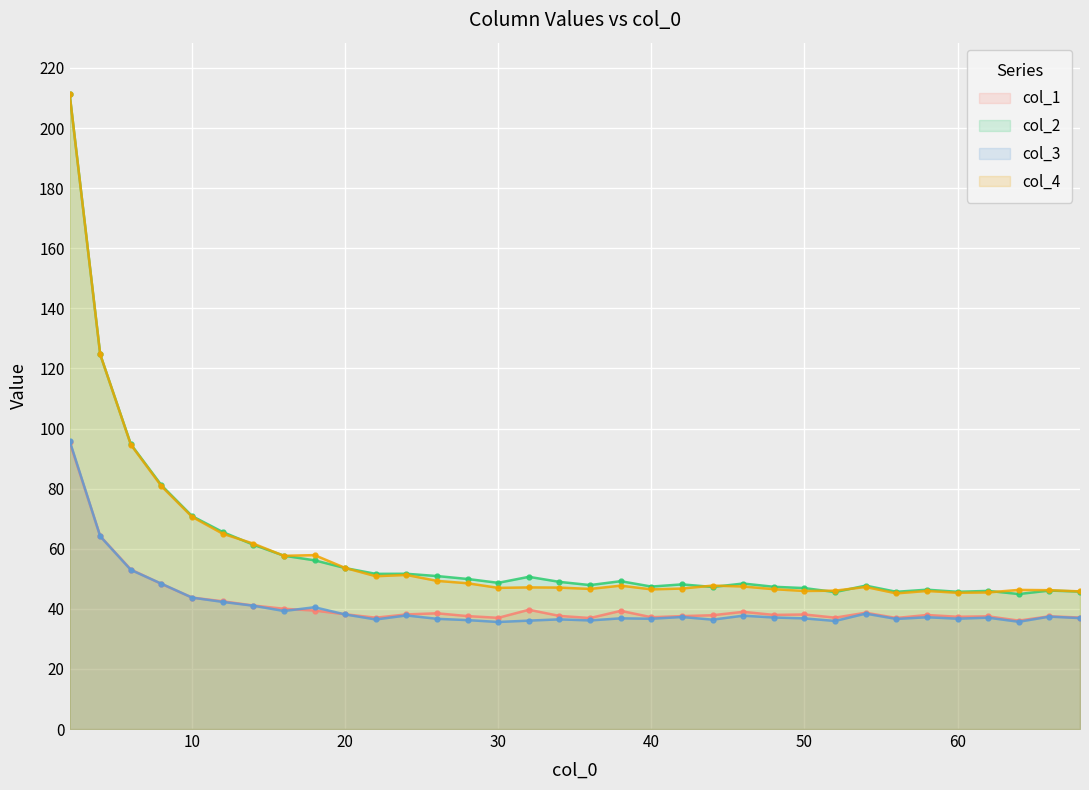

Is it true that col_2 equals 47.7 at 54?

True